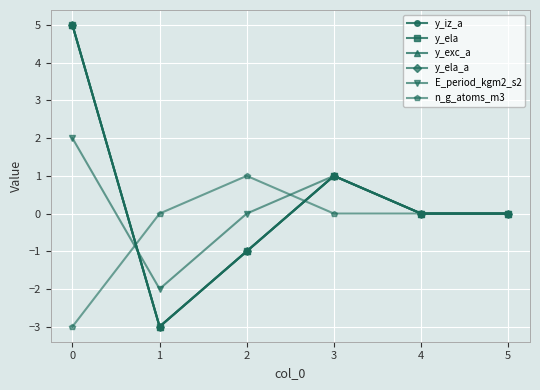

Is this an area chart (filled region under the line)?

No